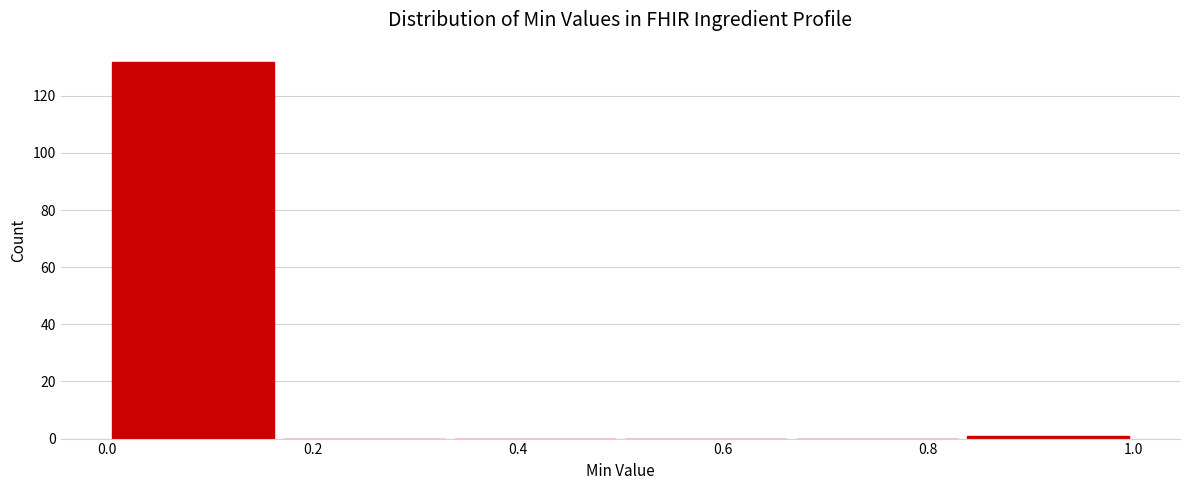

Reading left to right, transcribe this chart: for each bar, give the range it covers on the x-axis and its height. Neither the bar edges nor the heights are printed on the chart, so give them approximately, as read against the axes.

0.00 to 0.16: 132
0.16 to 0.34: 0
0.34 to 0.50: 0
0.50 to 0.66: 0
0.66 to 0.84: 0
0.84 to 1.00: under 2